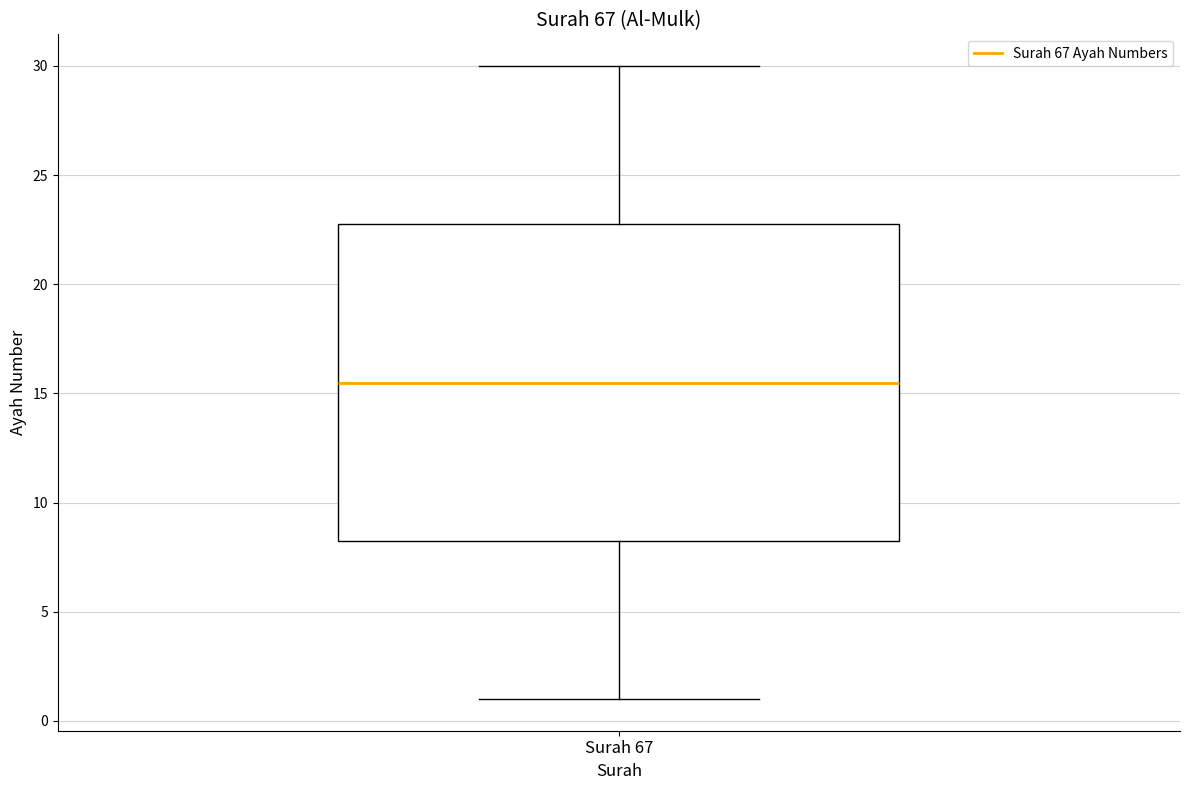

Where is the lower edge of the box for Surah 67 on the y-axis? The values are not printed on the chart, so give them approximately, as read against the axis.

8.5